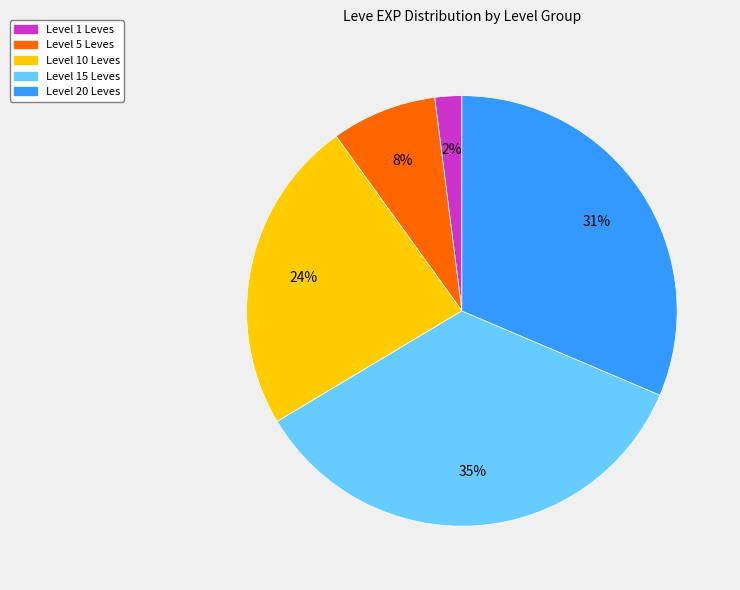

Is there any slice that represents more than half of the pie?

No